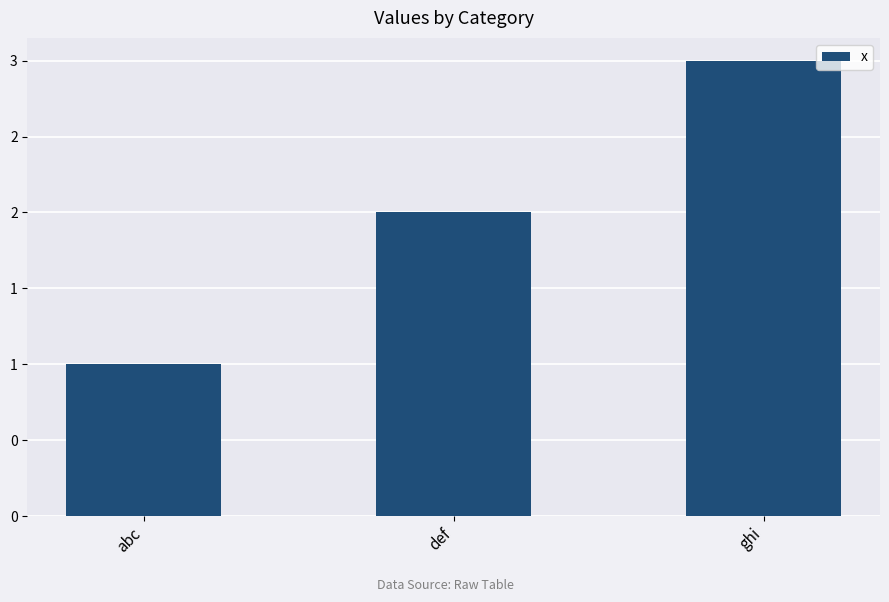

Are the bars horizontal?

No